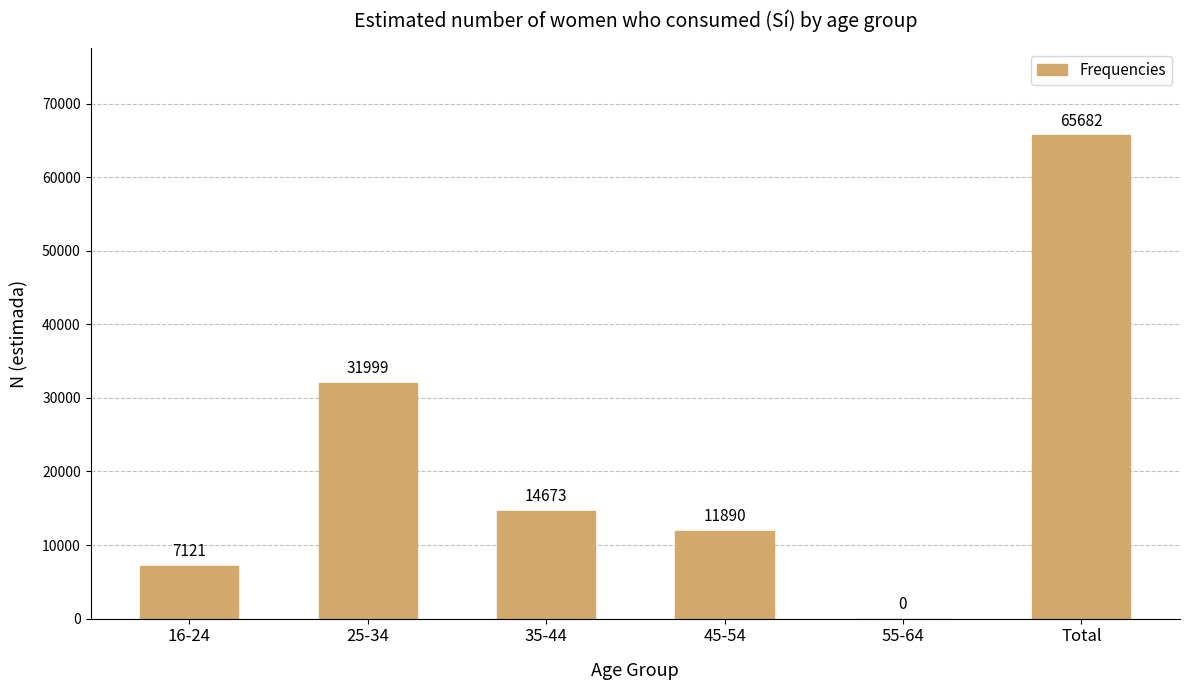

Are the bars horizontal?

No